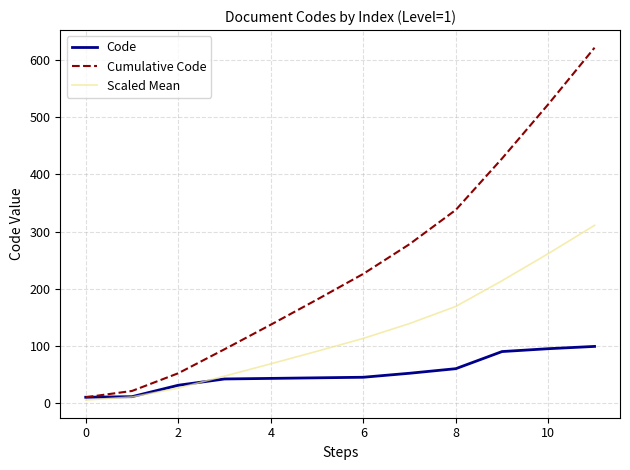

What is the difference between the maximum and minimum values in the Scaled Mean series?

306.0